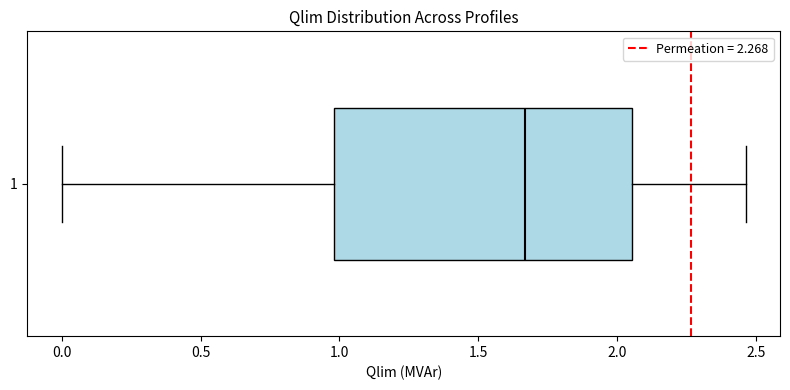

Transcribe this box plot: give where the median line is, the range the box spans, and where the two whiskers end, as read against the x-axis. The values are not printed on the chart, so give them approximately, as read against the axis.

median 1.65, box 1.00 to 2.05, whiskers 0.00 to 2.45